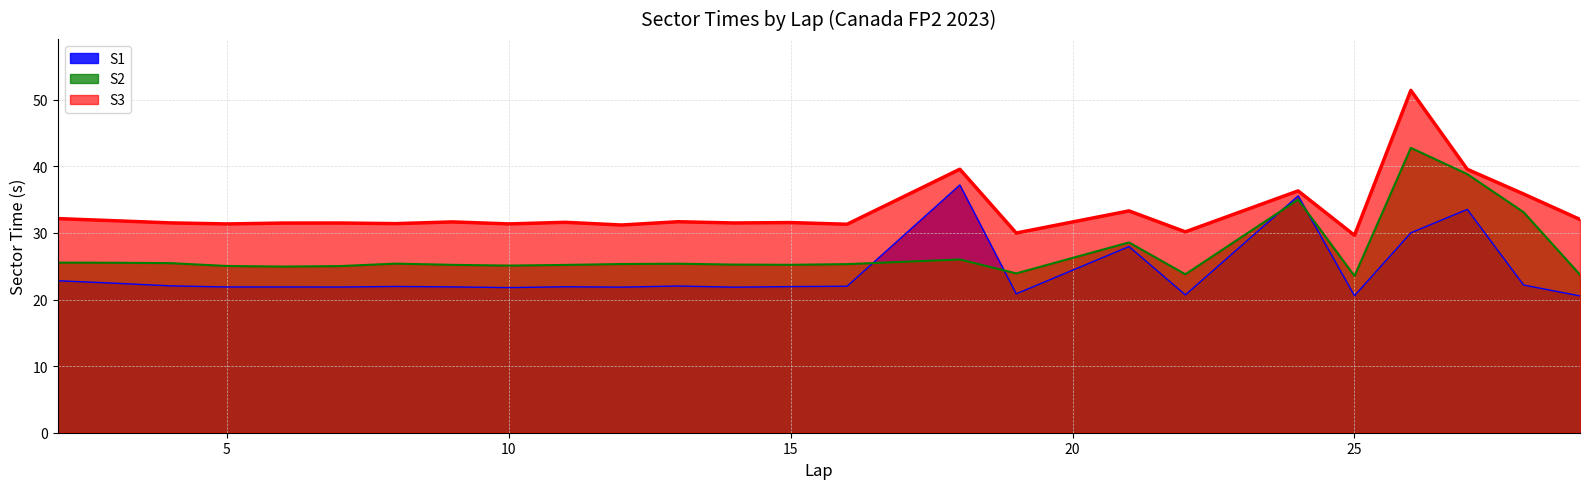

The value of S3 at 8 is 44.5. True or false?

False